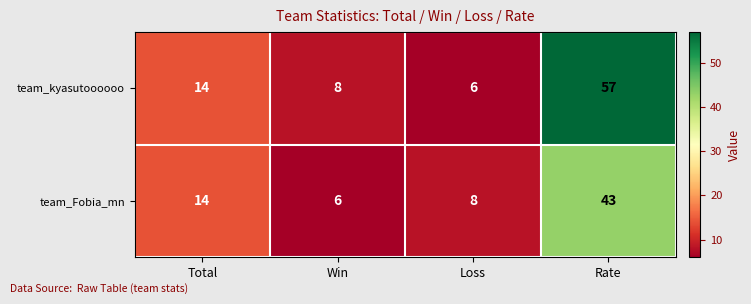

Read the team_Fobia_mn value at Rate, to the nearest 5.

45